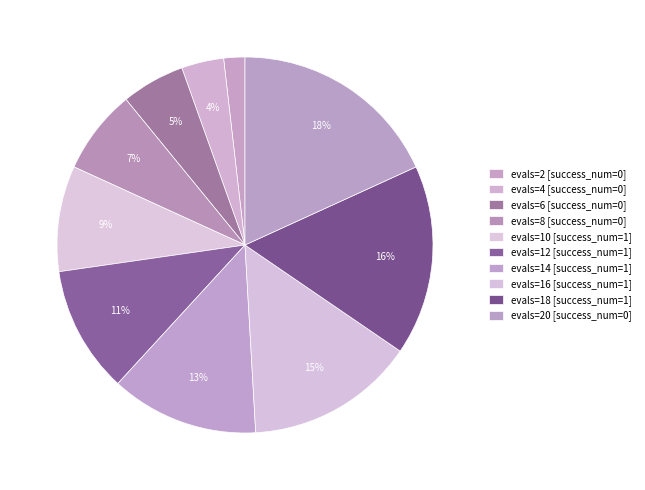

How many slices are in this pie chart?

10